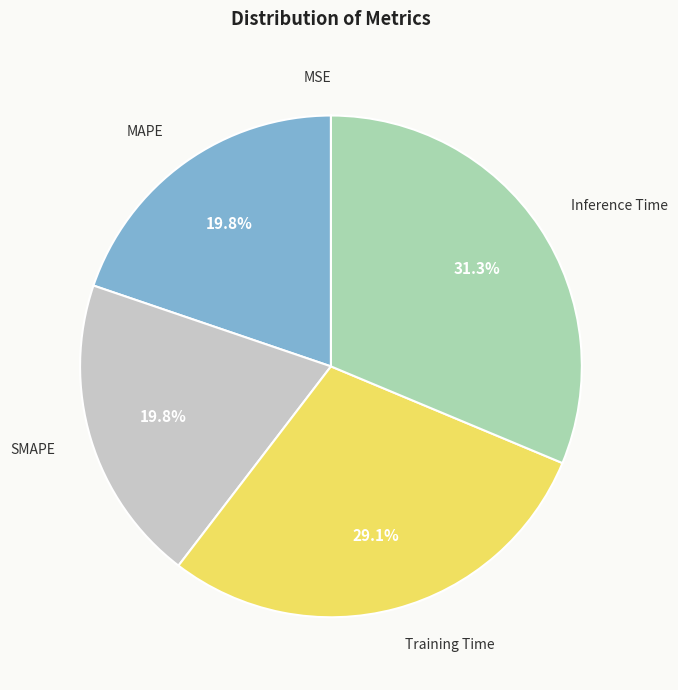

How much of the chart is everything except MAPE?

80.2%